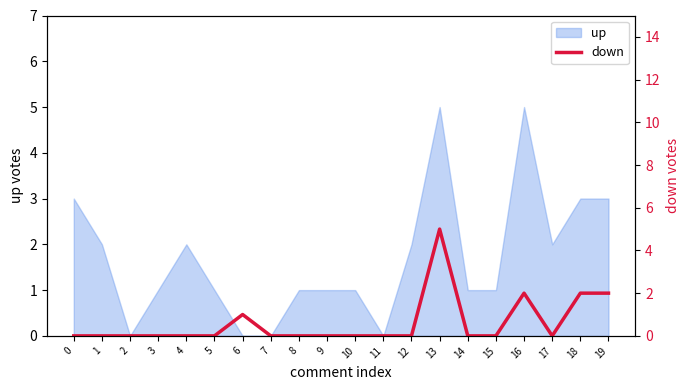

True or false: the data shows 3 at 9.

False